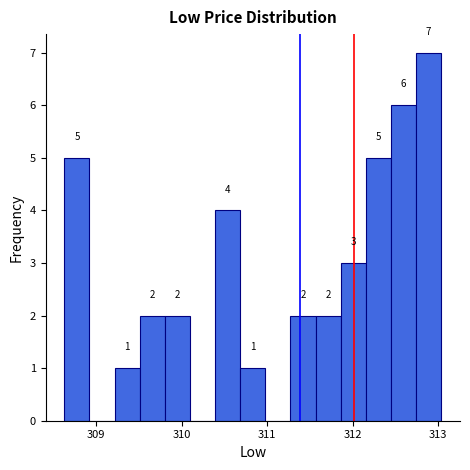

Read against the x-axis, roughly where is the centre of the tallest bar?

312.9